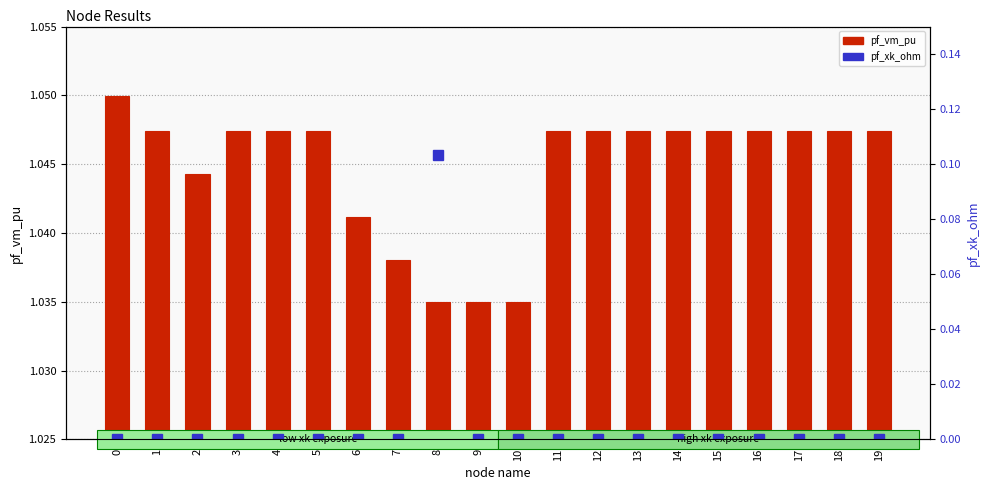

Are the bars horizontal?

No